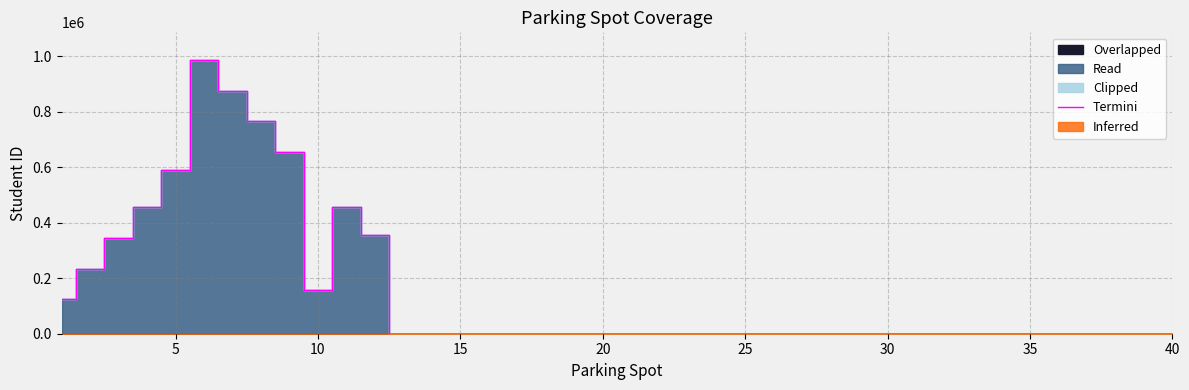

True or false: the data has more than 0 interior local peaks.

True